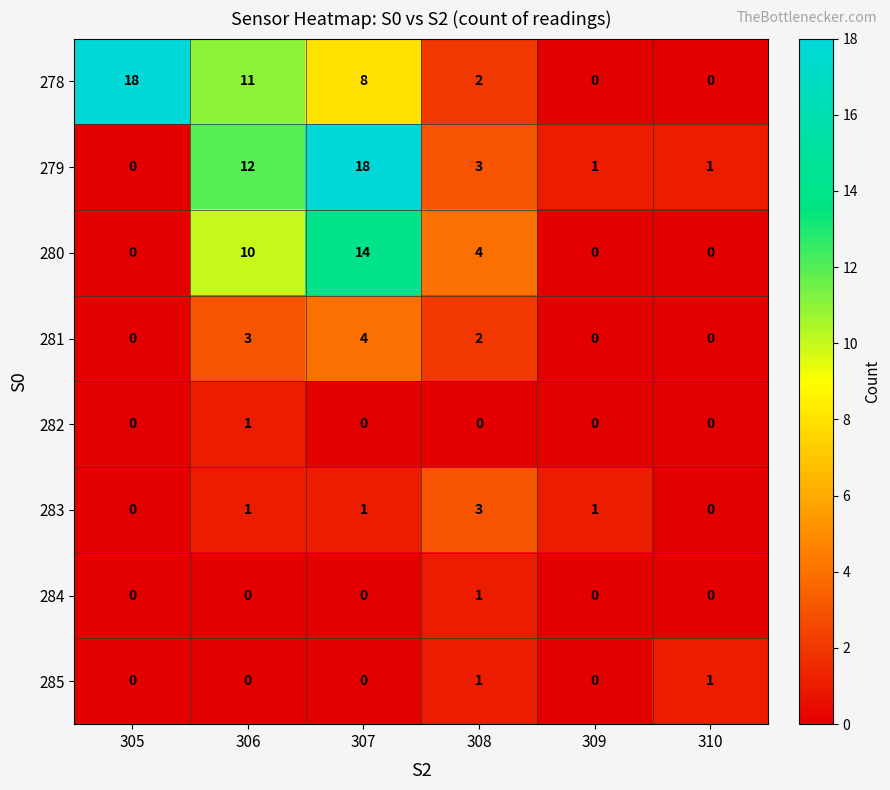

At which category is the sum across all series the highest?

307